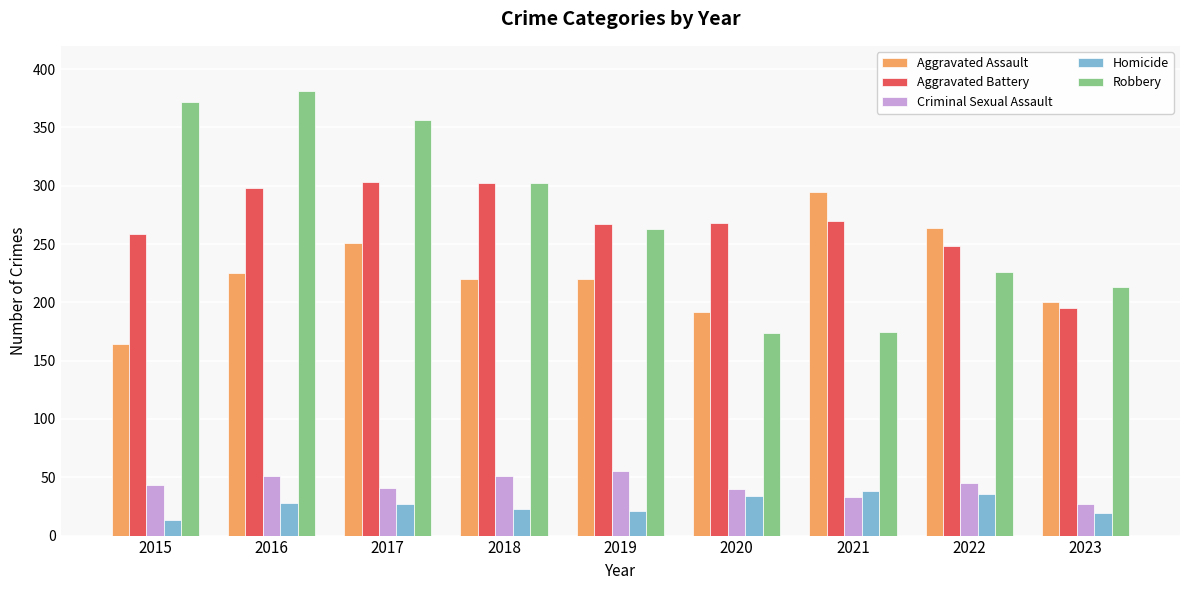

Which series has the largest total across all categories?

Robbery